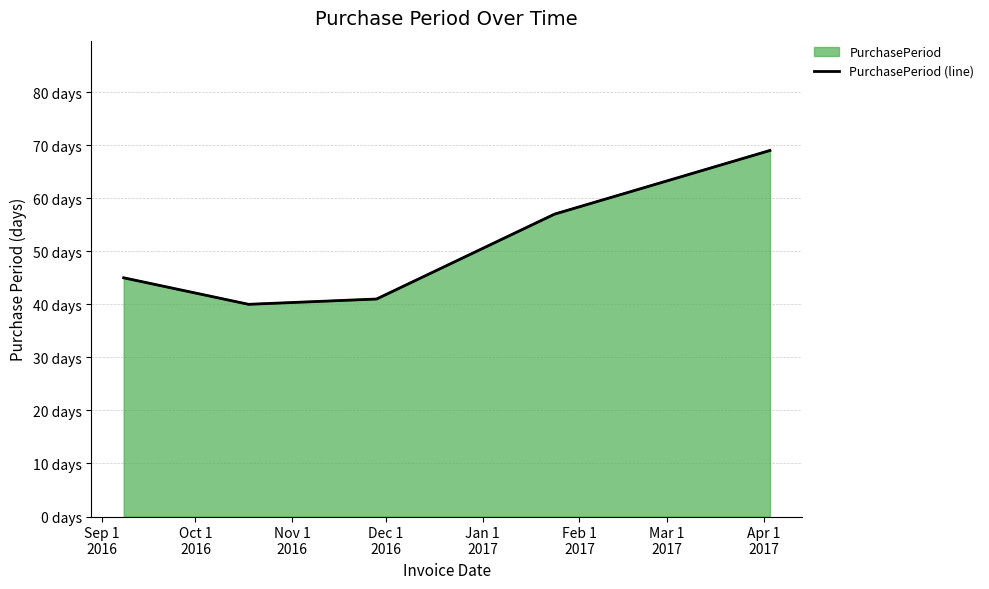

What is the maximum value shown in the chart?

69